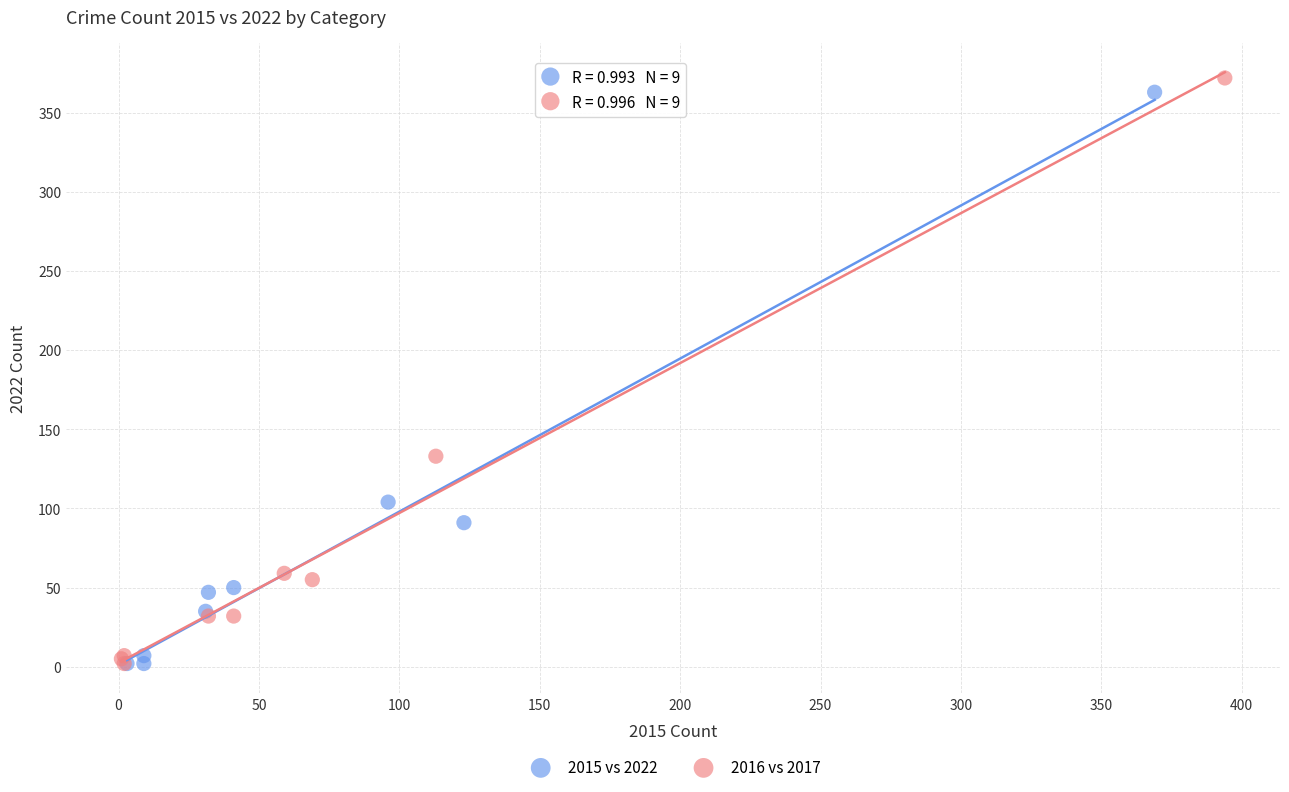

Which series has the largest Y range (max minus min)?

2016 vs 2017